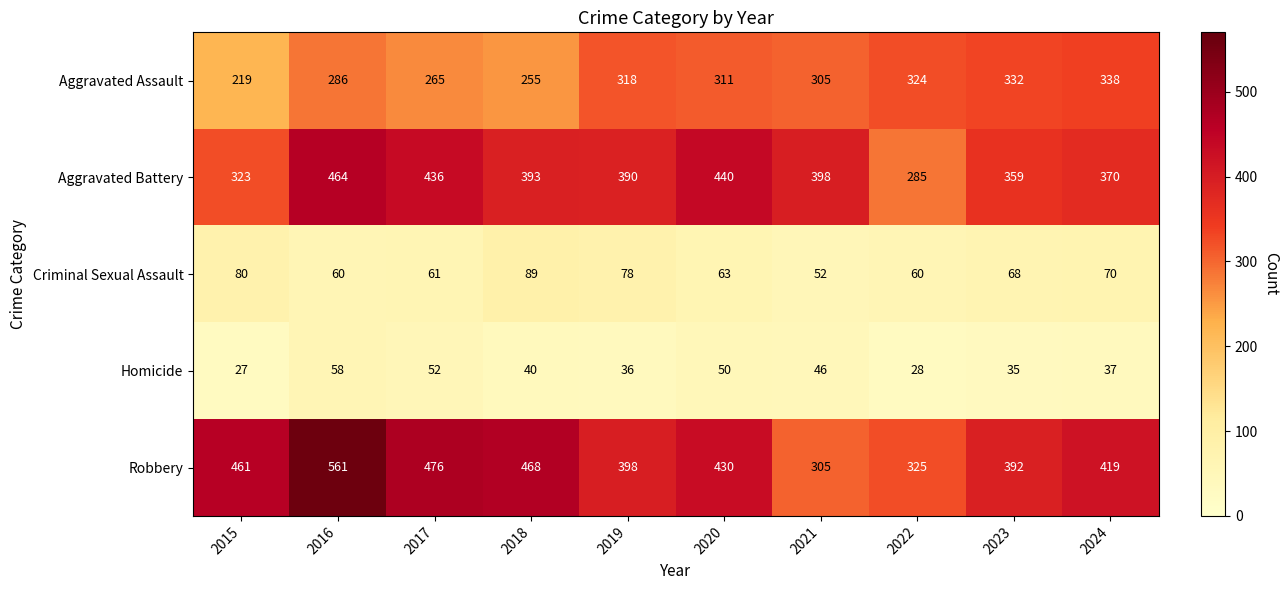

Which series has the widest spread of values?

Robbery